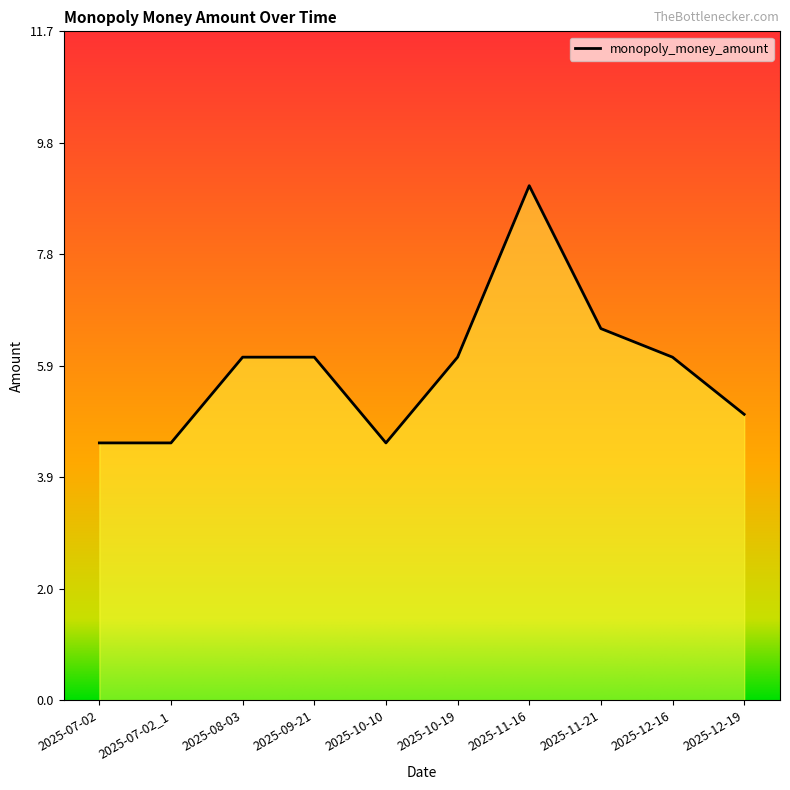

What is the maximum value shown in the chart?

9.0